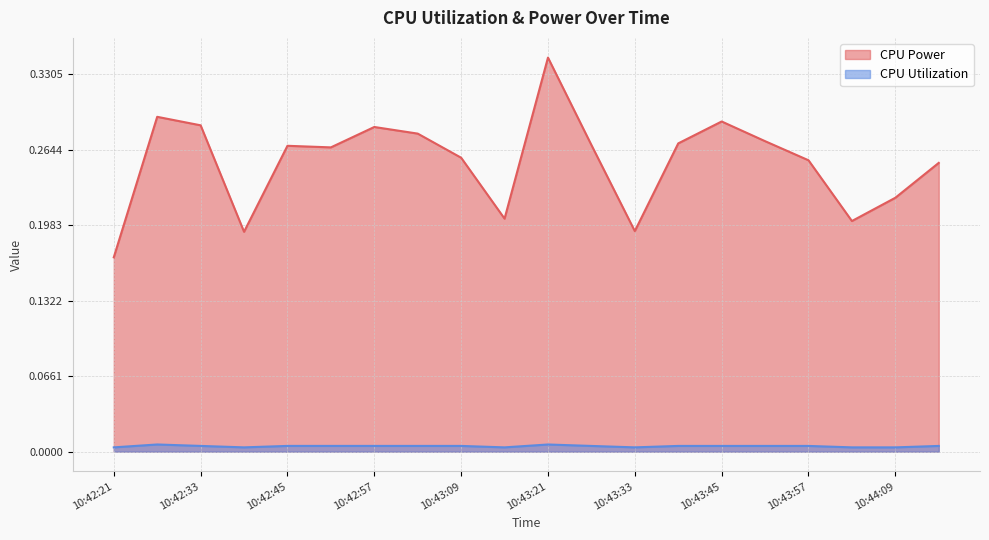

Is the value of CPU Power at 10:43:57 greater than the value of CPU Utilization at 10:44:09?

Yes